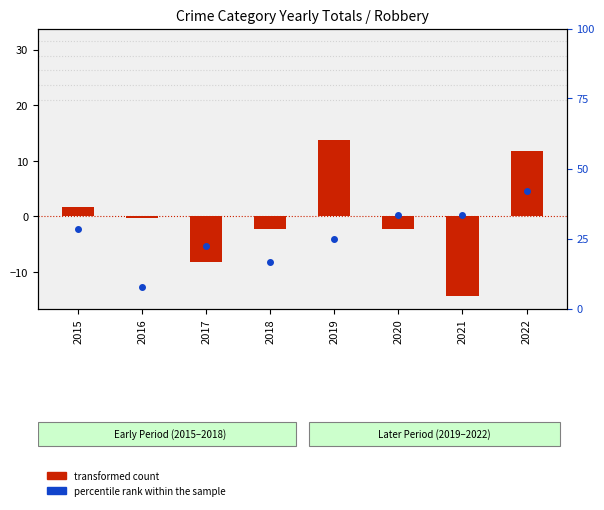

Which series contains the highest Y value?

percentile rank within the sample